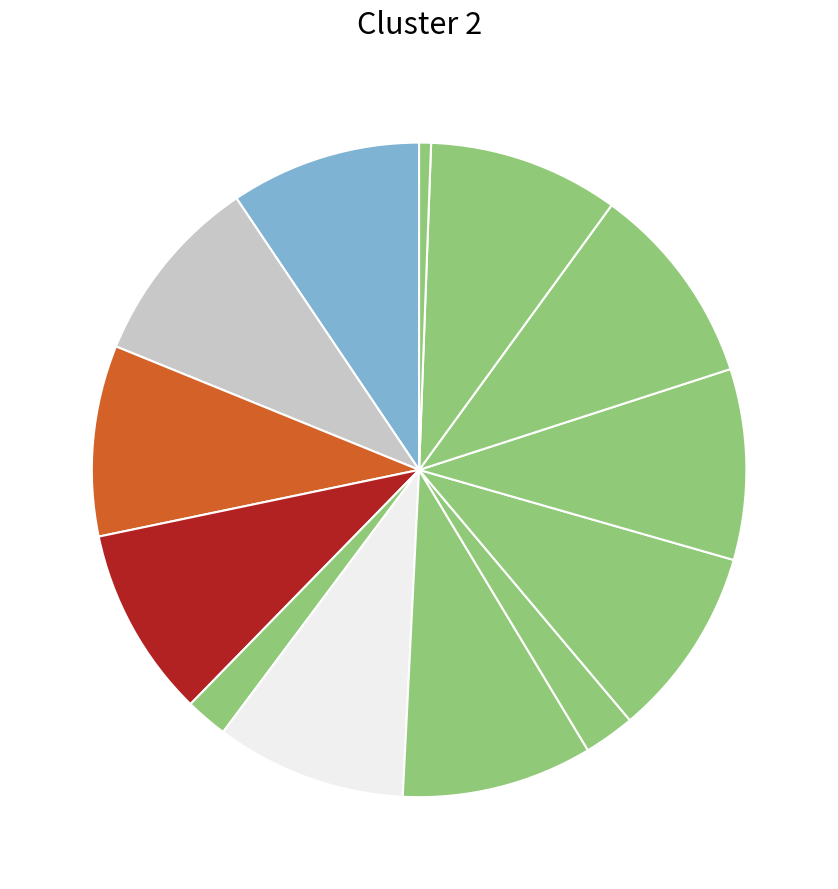

Count the number of slices in the pie.

13